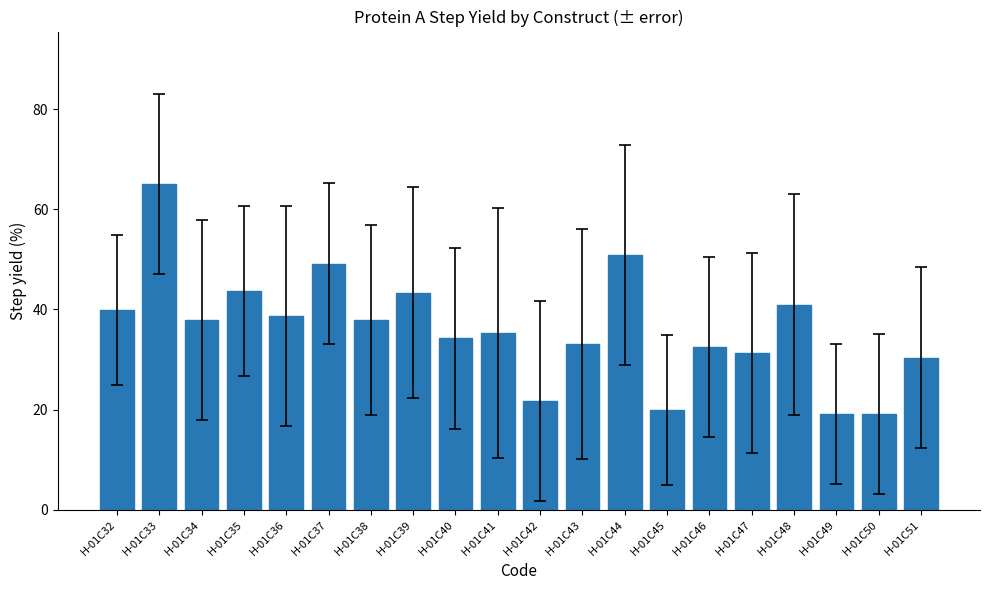

Does the chart contain stacked bars?

No